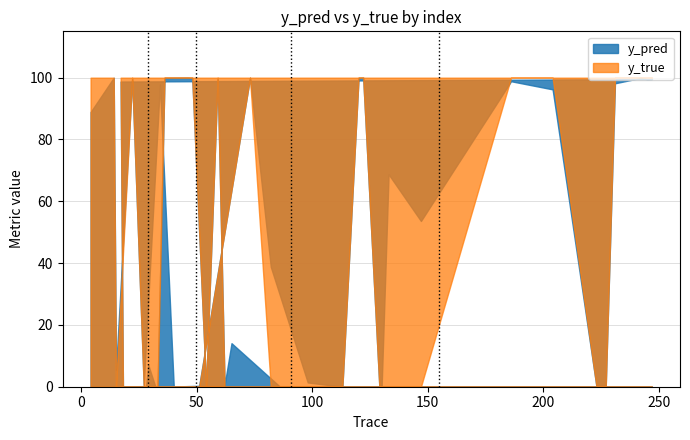

Which series changed the most between 245 and 36?

y_pred